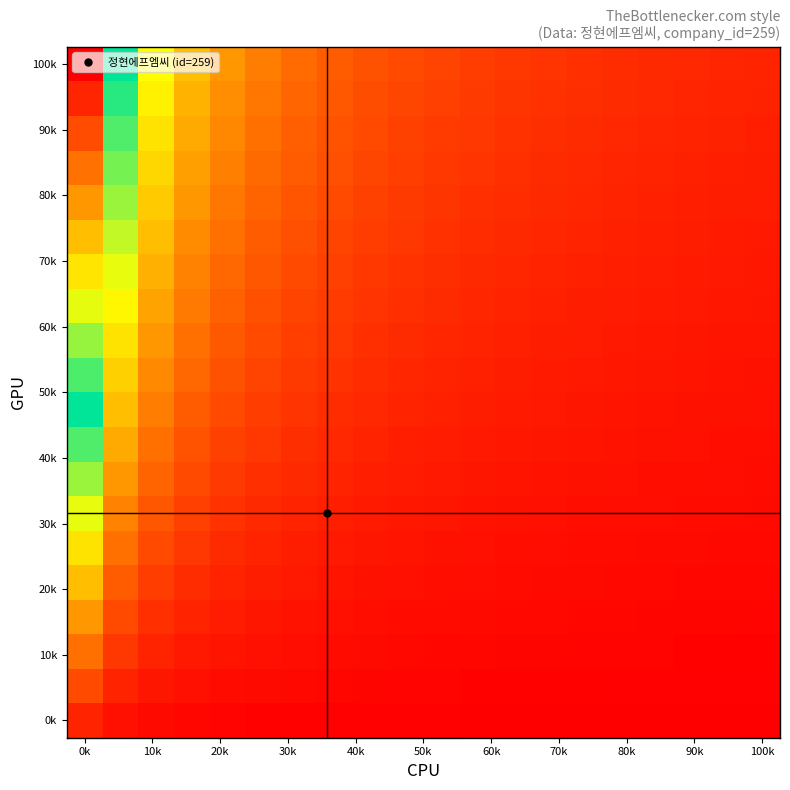

Which series has the largest range (max minus min)?

100k